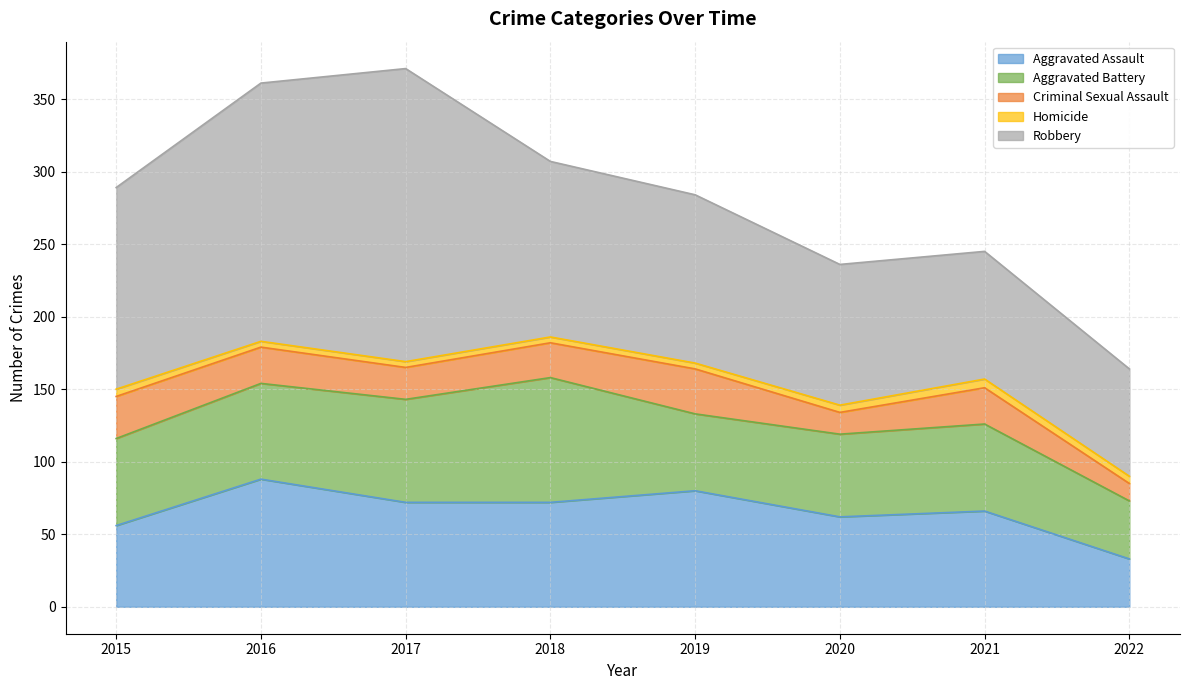

Count the number of data series in this chart.

5